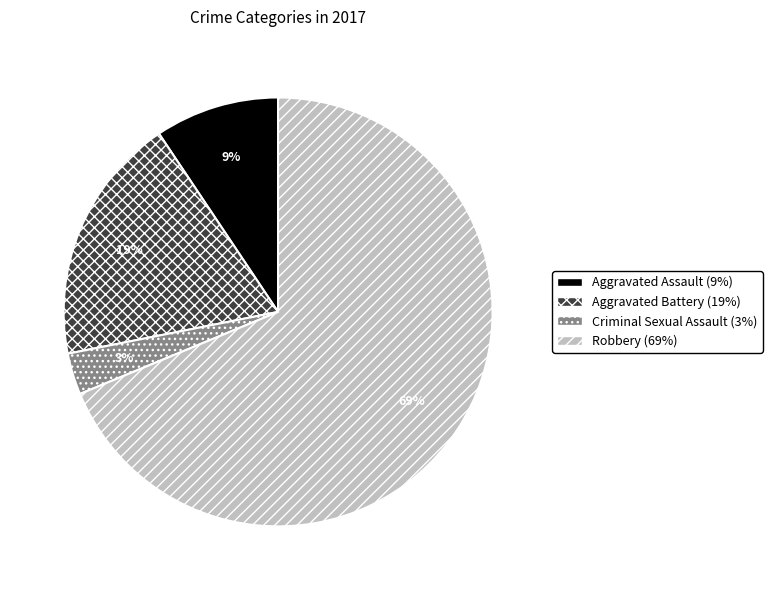

Combined, do Aggravated Battery and Robbery account for over 50%?

Yes